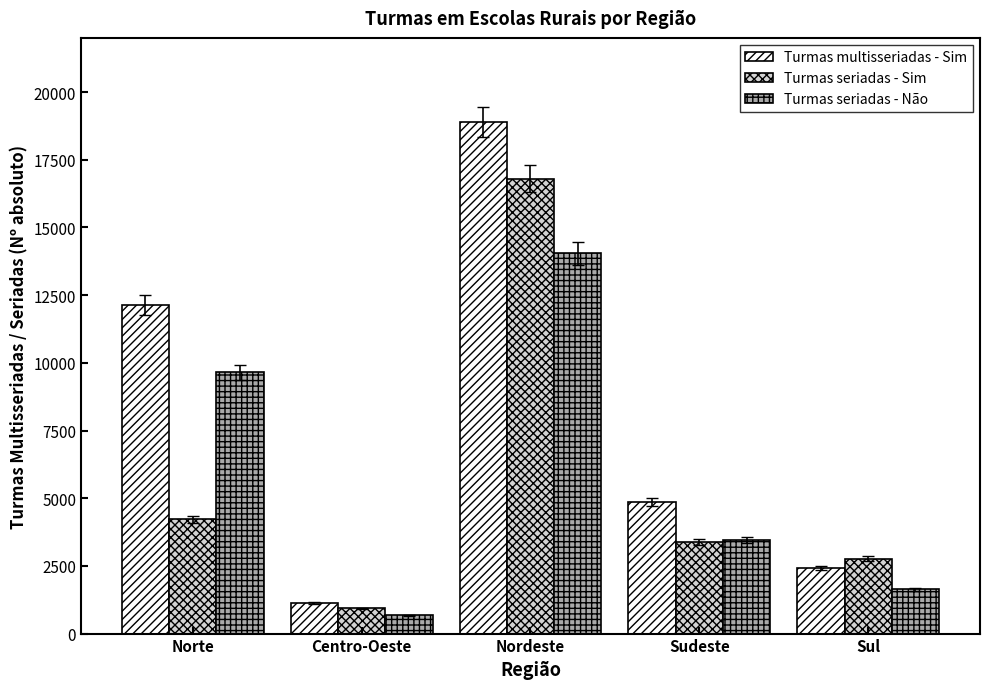

At which label does Turmas seriadas - Não reach its peak?

Nordeste